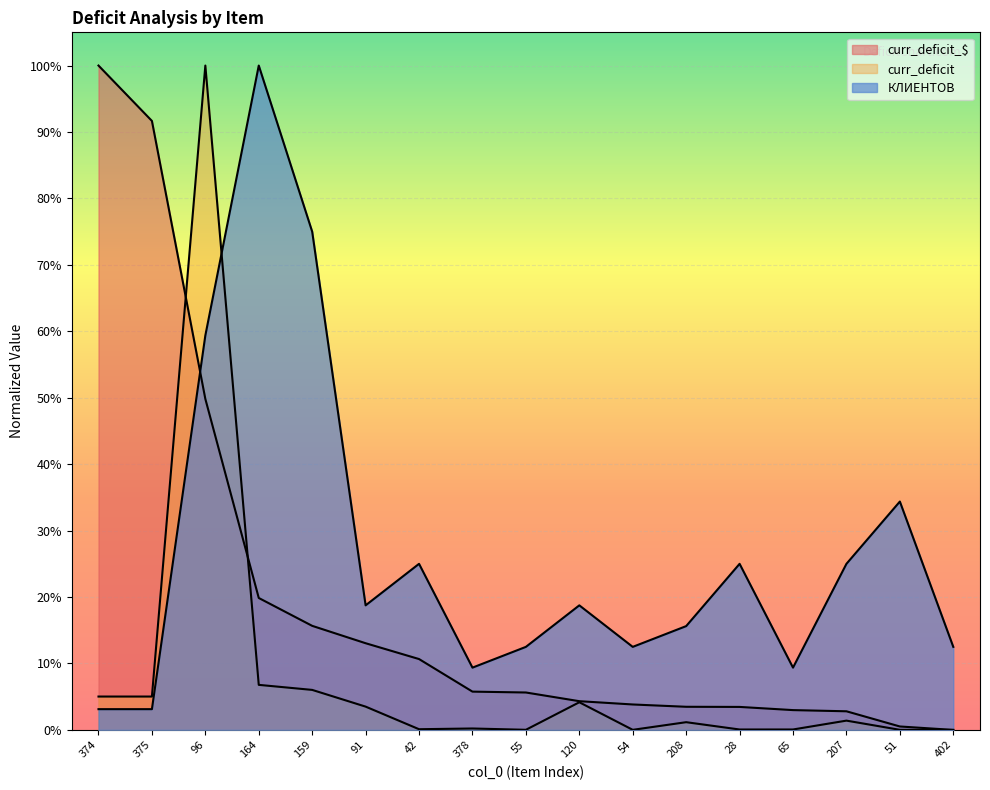

Reading left to right, list all the values displayed in this chart.

curr_deficit_$: 374=1.0	375=0.9	96=0.5	164=0.2	159=0.2	91=0.1	42=0.1	378=0.1	55=0.1	120=0.0	54=0.0	208=0.0	28=0.0	65=0.0	207=0.0	51=0.0	402=0.0
curr_deficit: 374=0.1	375=0.1	96=1.0	164=0.1	159=0.1	91=0.0	42=0.0	378=0.0	55=0.0	120=0.0	54=0.0	208=0.0	28=0.0	65=0.0	207=0.0	51=0.0	402=0.0
КЛИЕНТОВ: 374=0.0	375=0.0	96=0.6	164=1.0	159=0.8	91=0.2	42=0.2	378=0.1	55=0.1	120=0.2	54=0.1	208=0.2	28=0.2	65=0.1	207=0.2	51=0.3	402=0.1